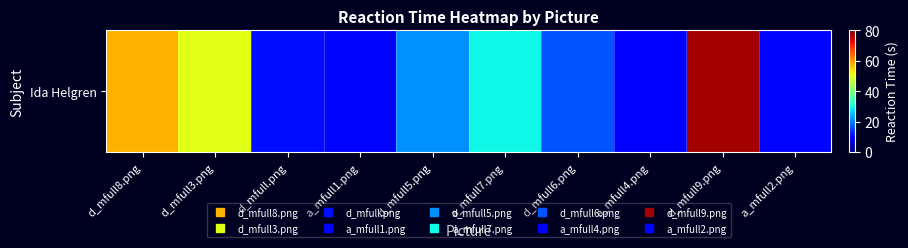

What is the change in value from a_mfull1.png to d_mfull5.png?

+10.8